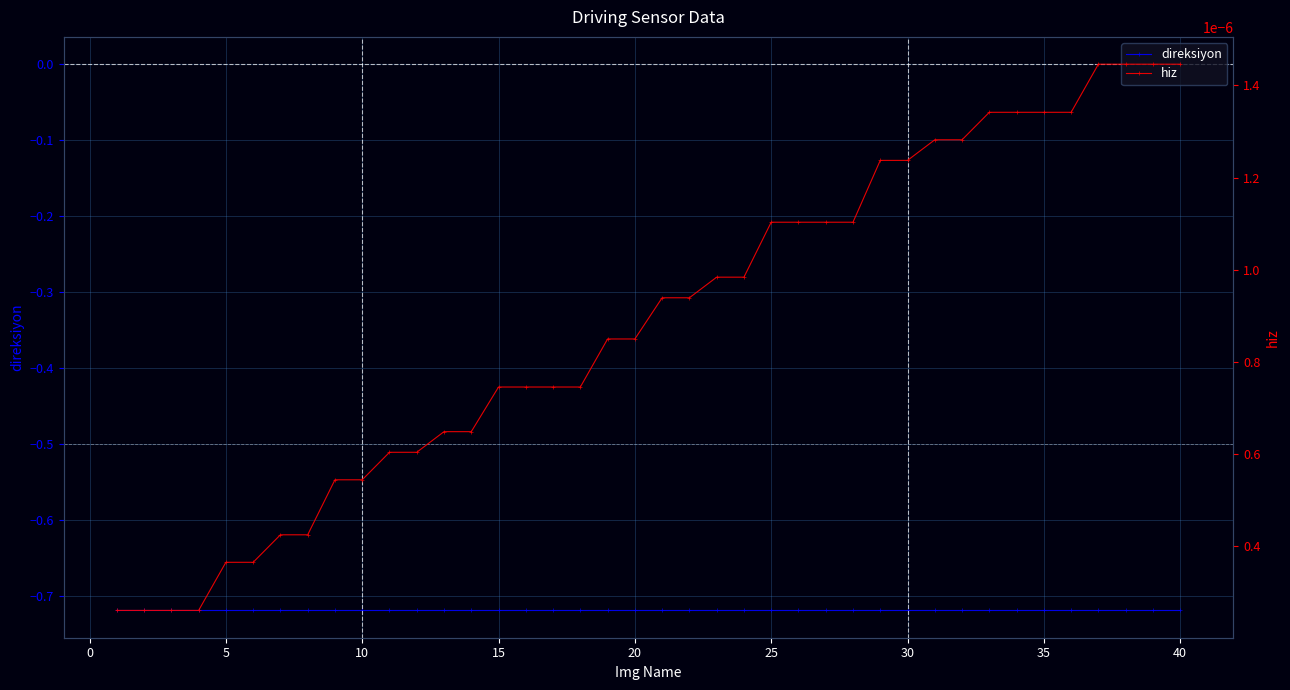

The direksiyon series shows -0.7 at 35. True or false?

True